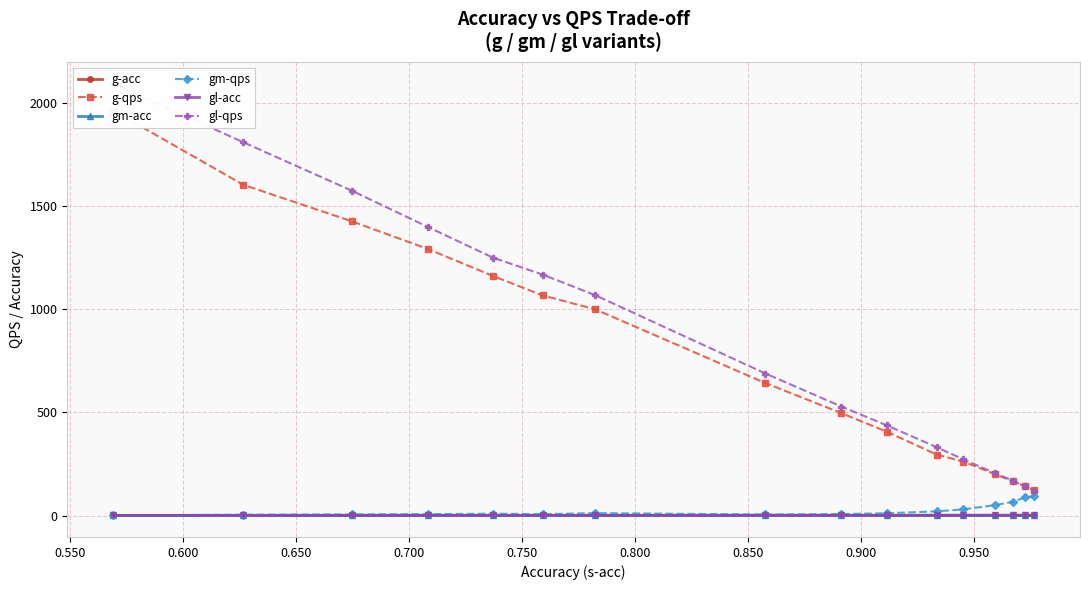

True or false: gm-qps and gl-qps intersect in this chart.

False